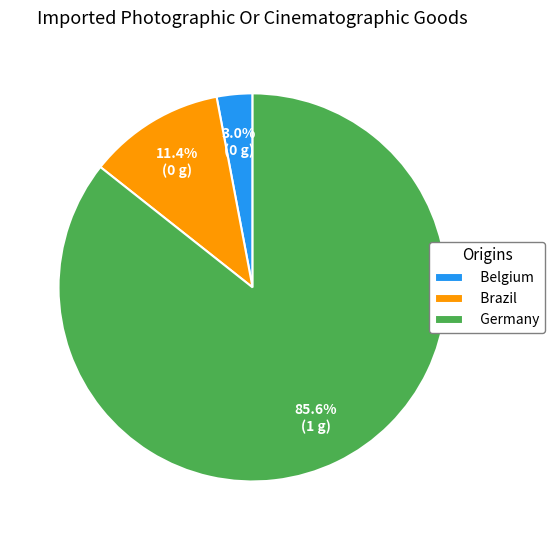

Which slice is the largest?

Germany